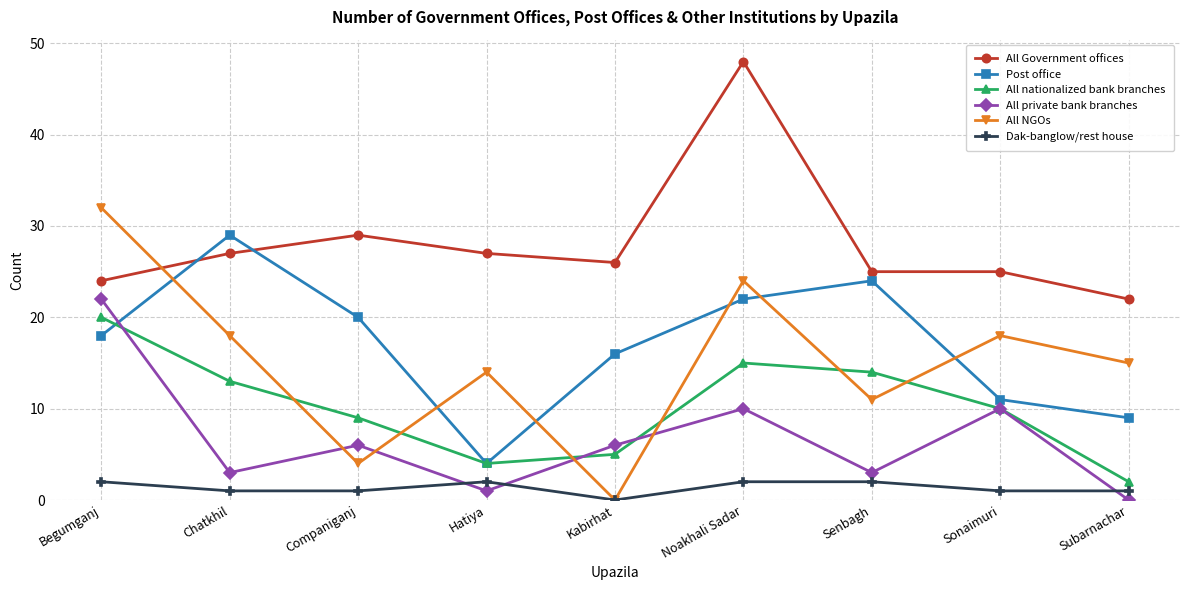

The Dak-banglow/rest house series shows 1 at Chatkhil. True or false?

True